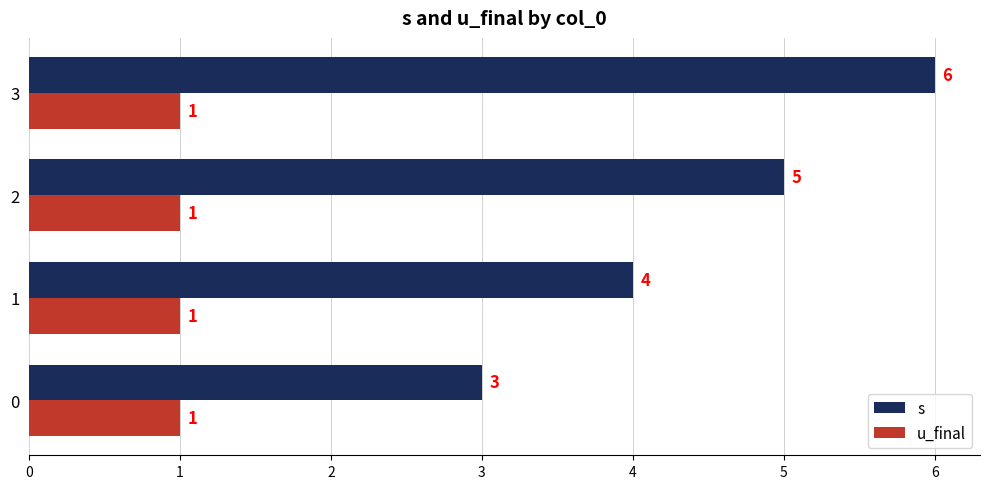

At how many categories does at least one series exceed 1?

4